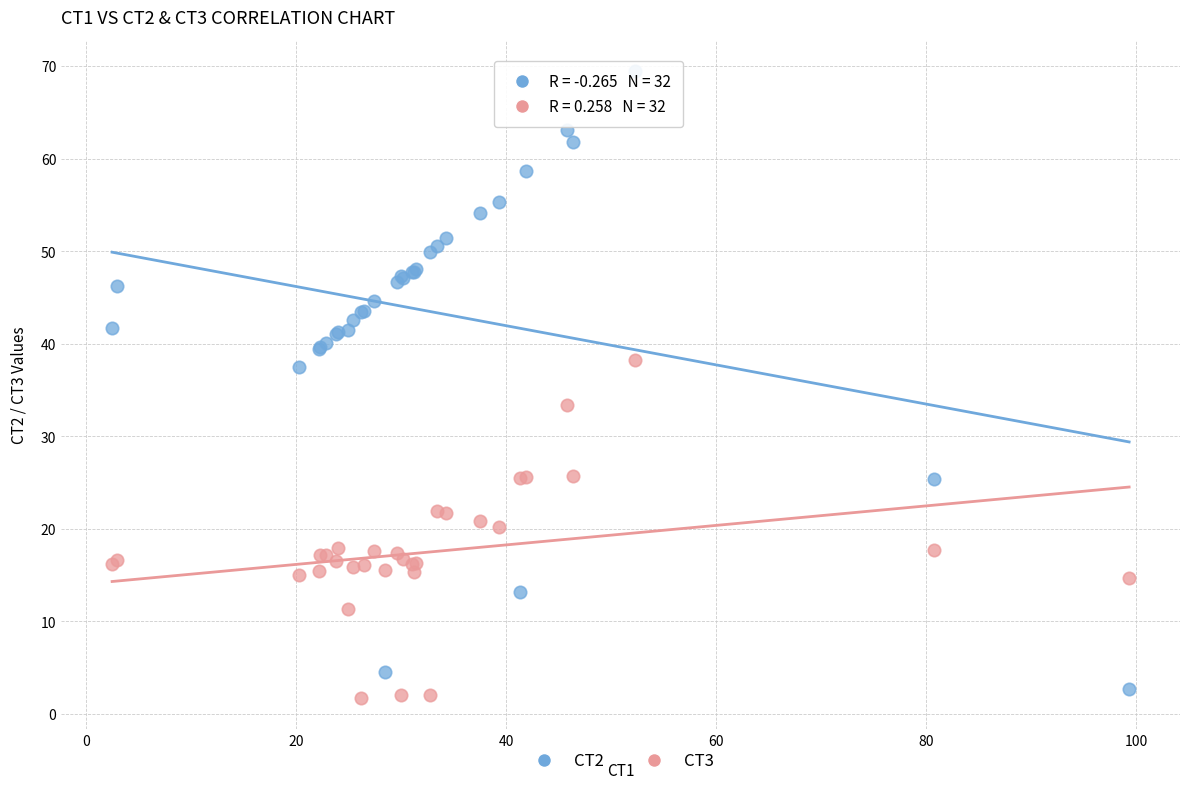

Which series has the widest spread of Y values?

CT2